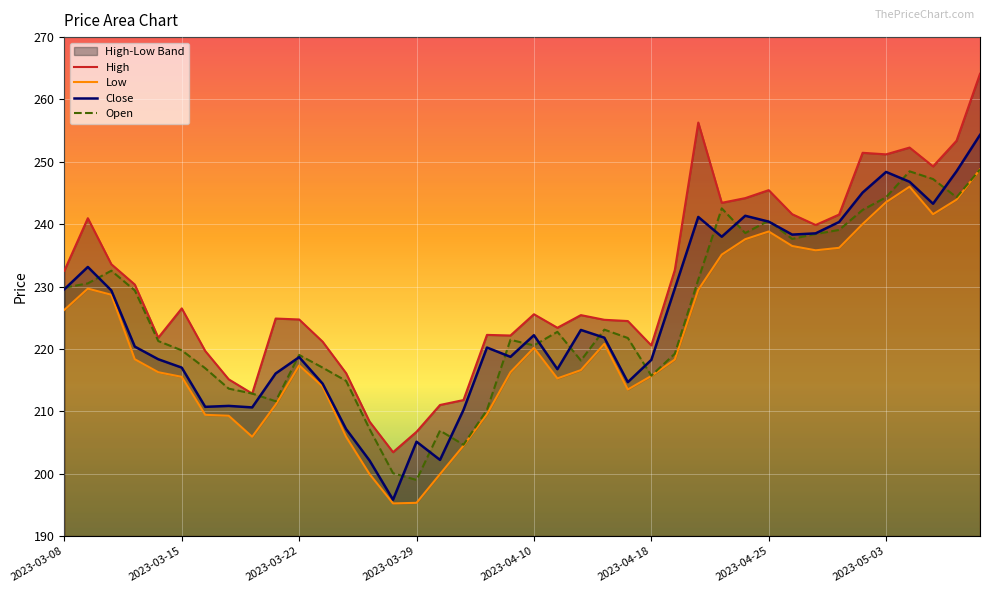

What is the sum of the Open values at 33 and 16?

446.0